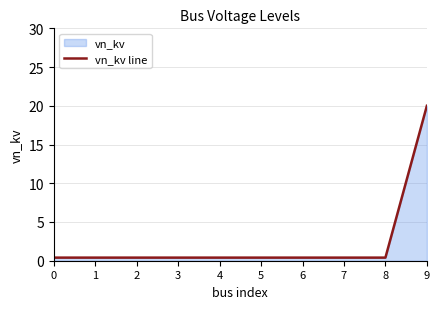

The value at 8 is 0.5. True or false?

False